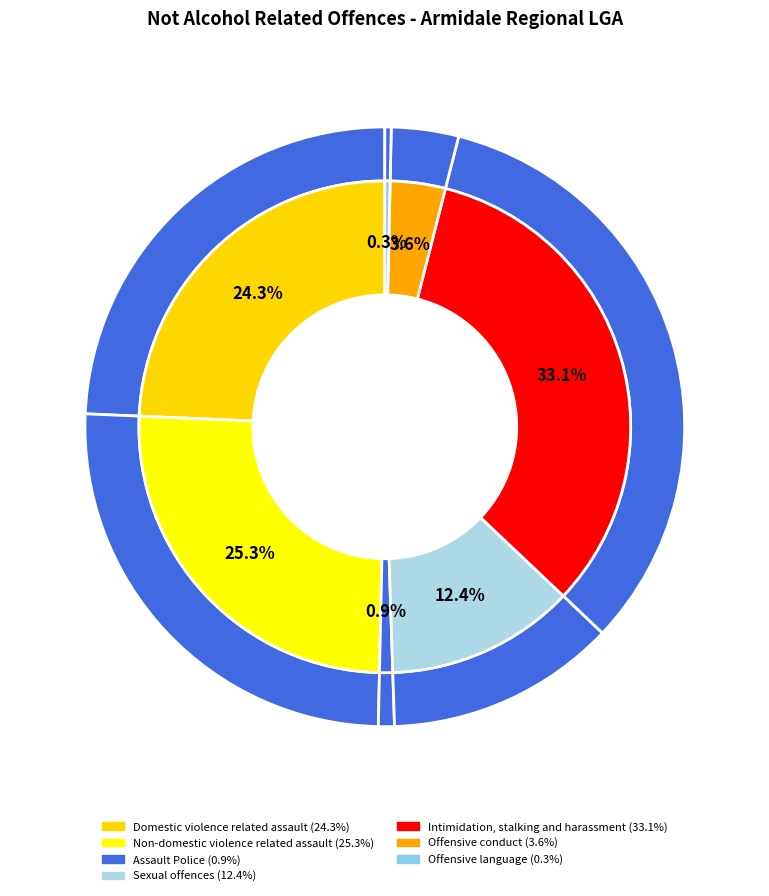

Which slice is the smallest?

Offensive language